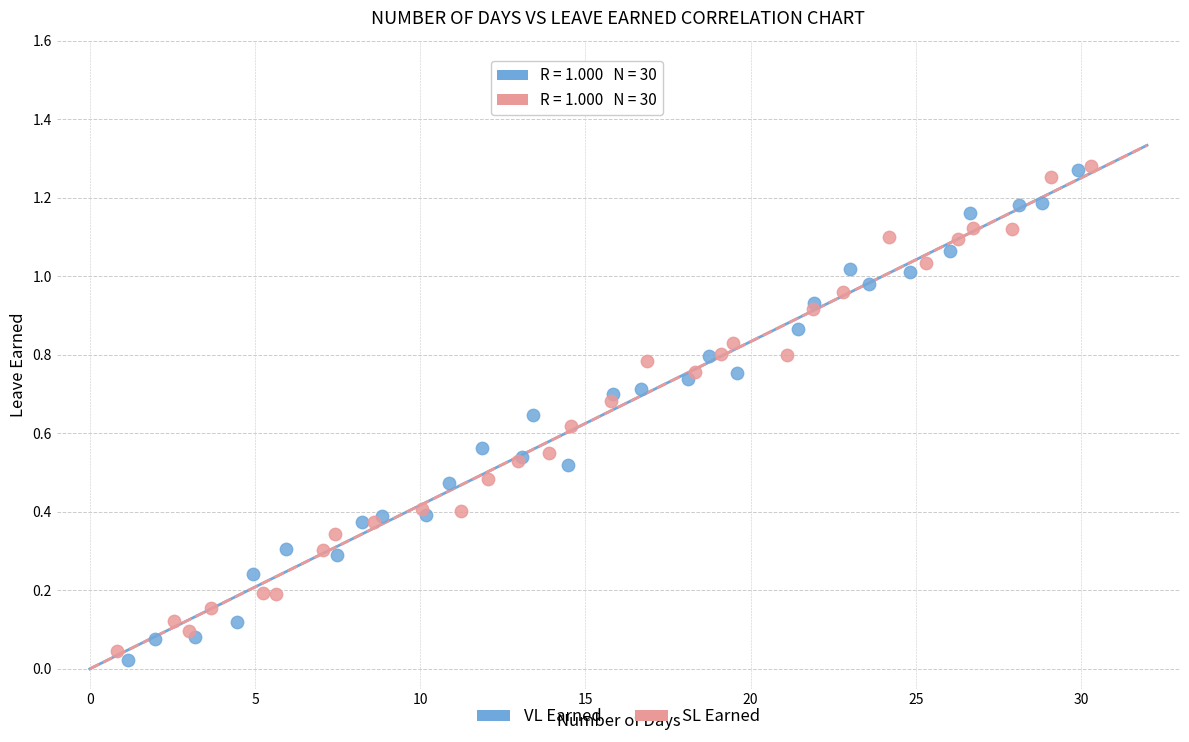

What are all the series names shown in the legend?

VL Earned, SL Earned